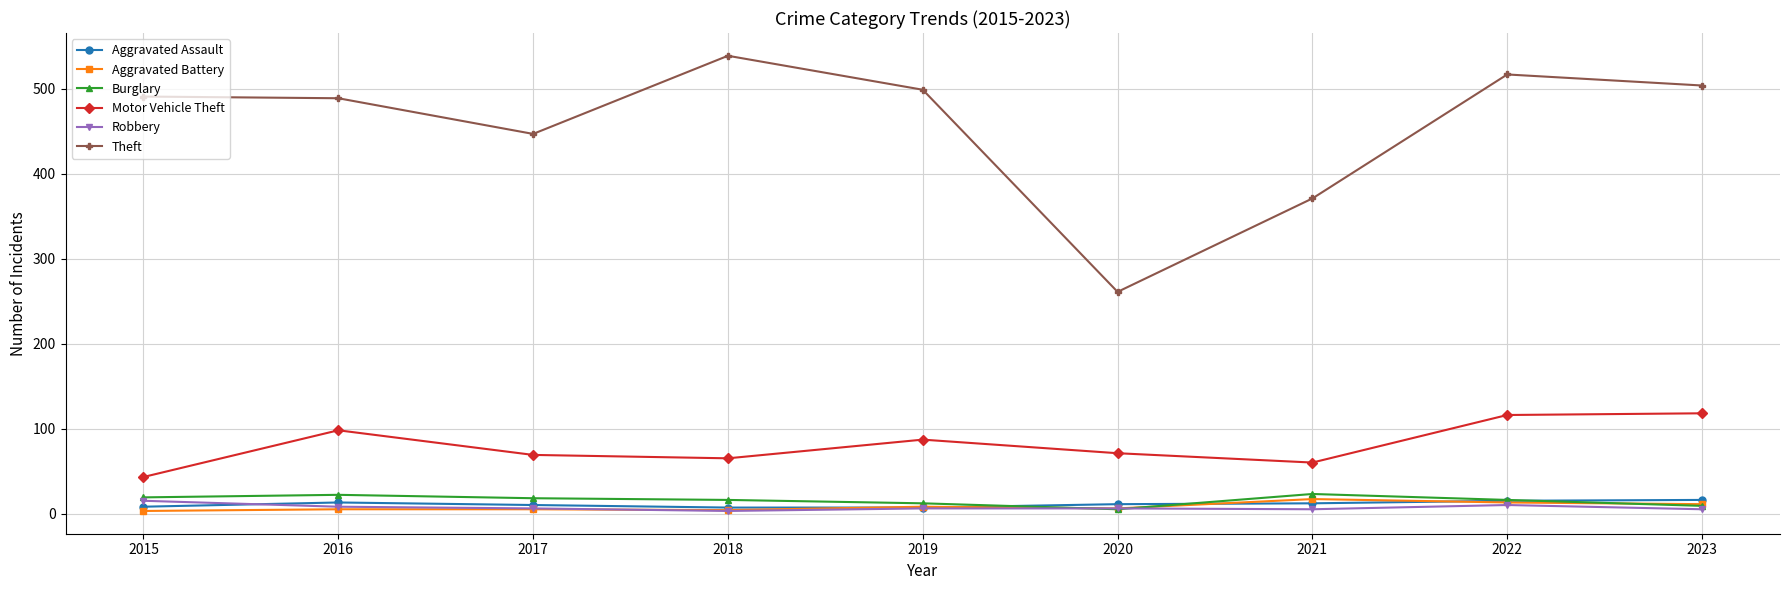

True or false: Motor Vehicle Theft and Theft intersect in this chart.

False